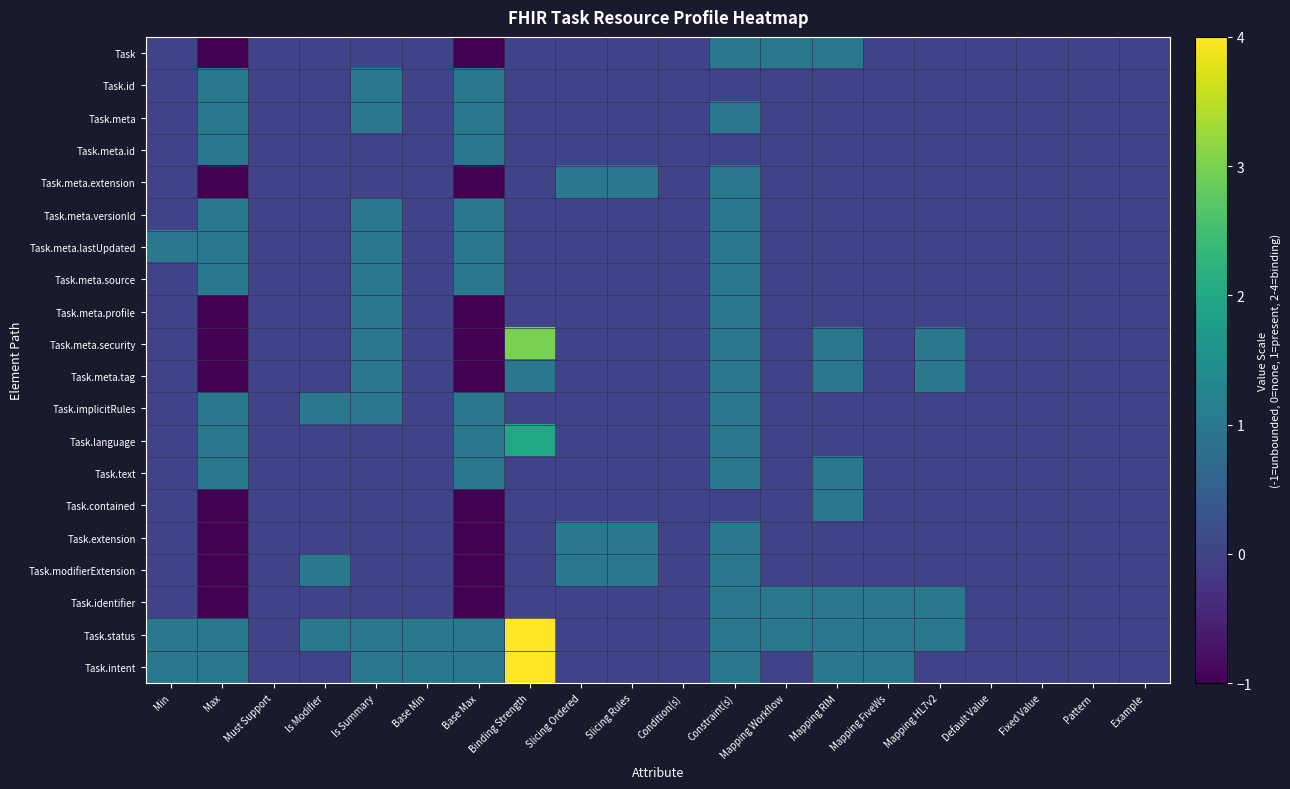

Which series has the largest total across all categories?

Task.status